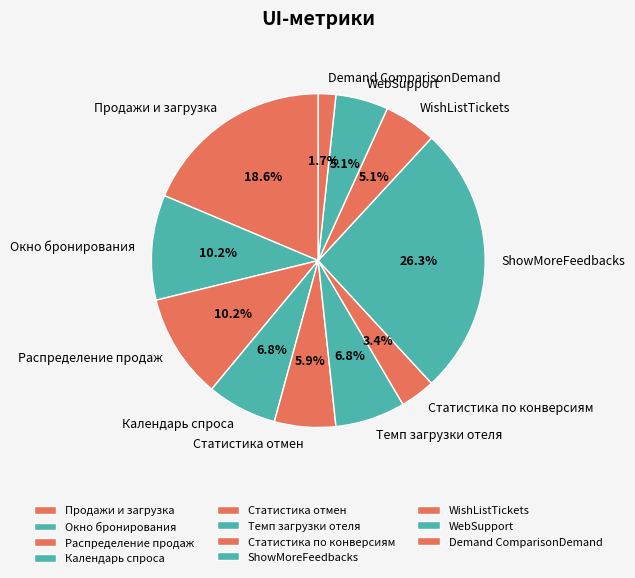

What is the ratio of the value at Календарь спроса to the value at Темп загрузки отеля?

1.0